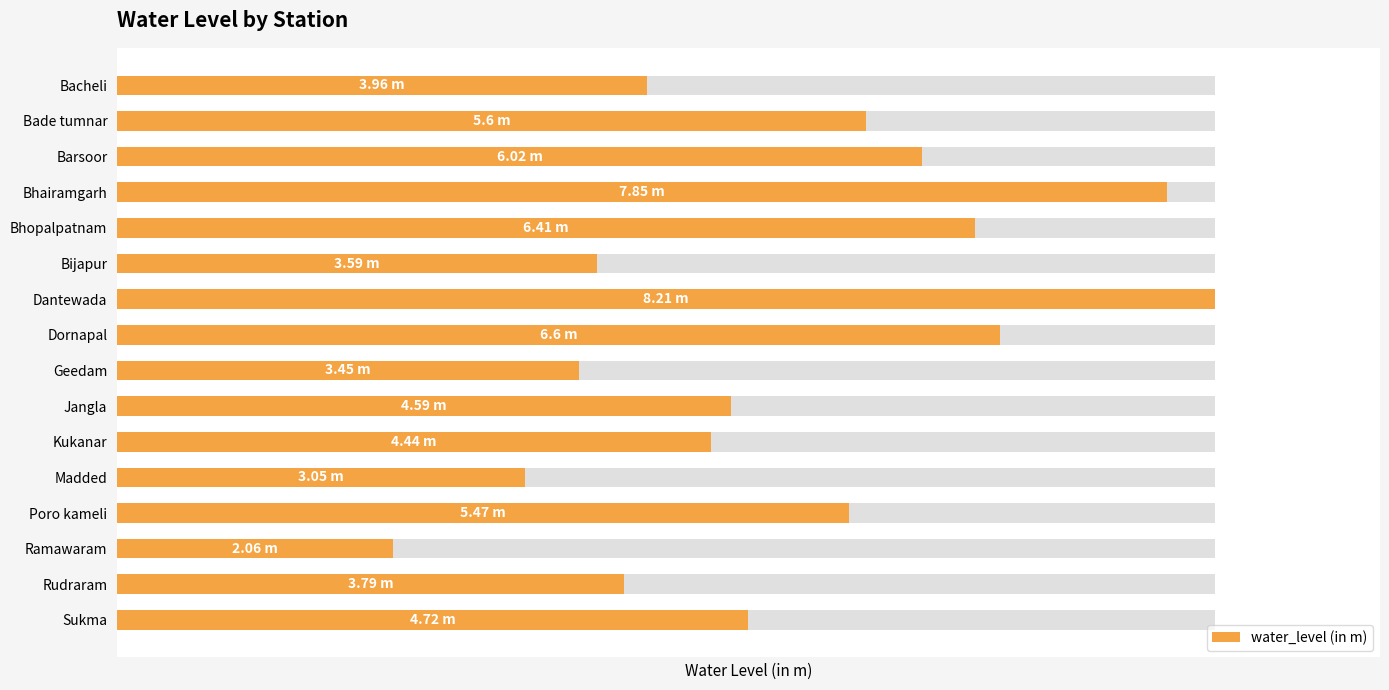

Which label corresponds to the largest value in the chart?

6